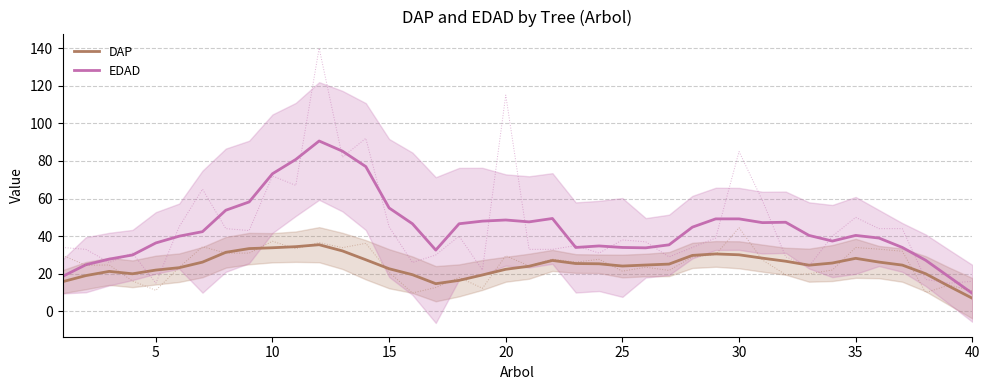

True or false: EDAD has a value of 39.0 at 35.

True